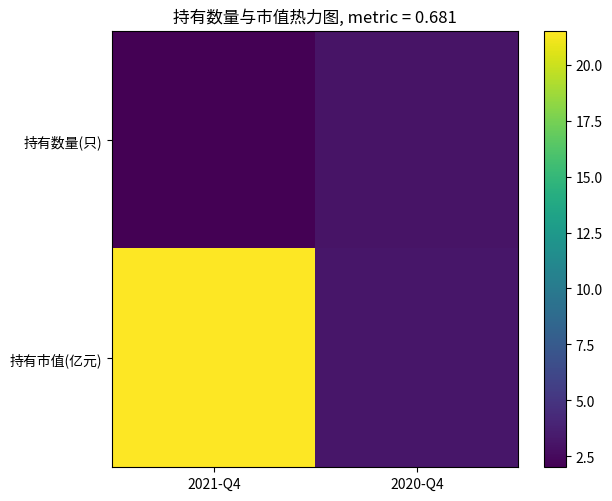

Reading left to right, what are all the values shown in this chart?

持有数量(只): 2021-Q4=2.0	2020-Q4=3.0
持有市值(亿元): 2021-Q4=21.5	2020-Q4=3.2